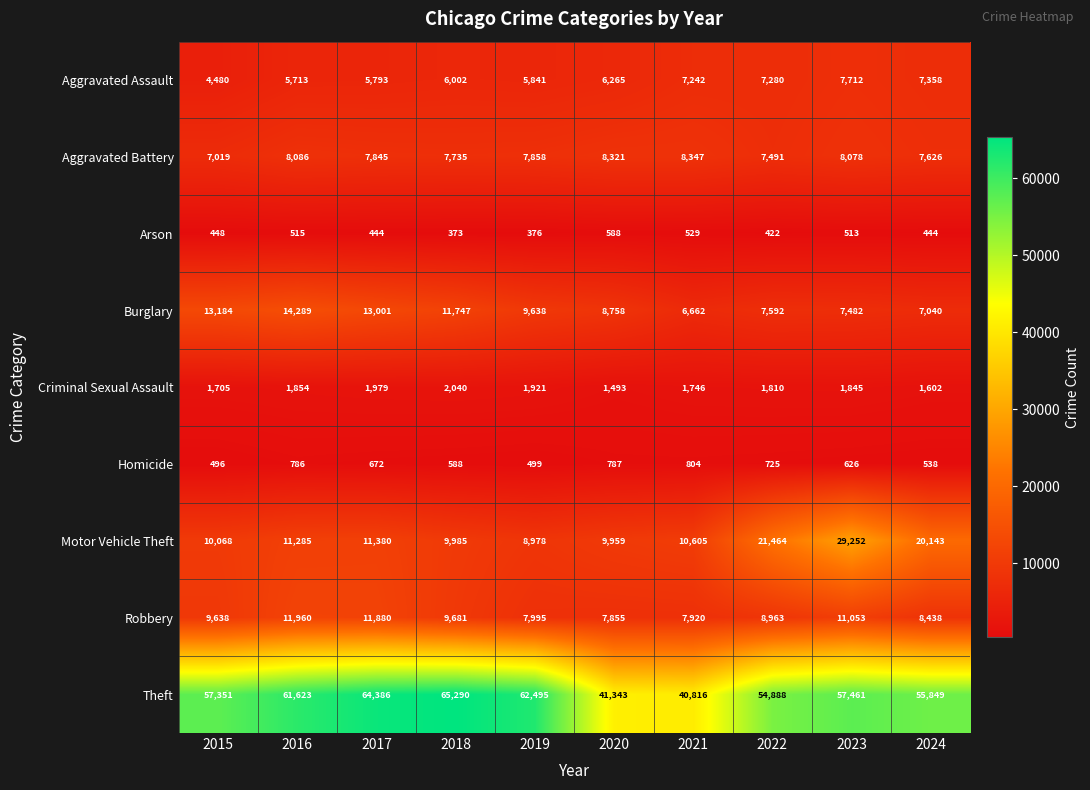

Is the value of Homicide at 2015 greater than the value of Criminal Sexual Assault at 2019?

No